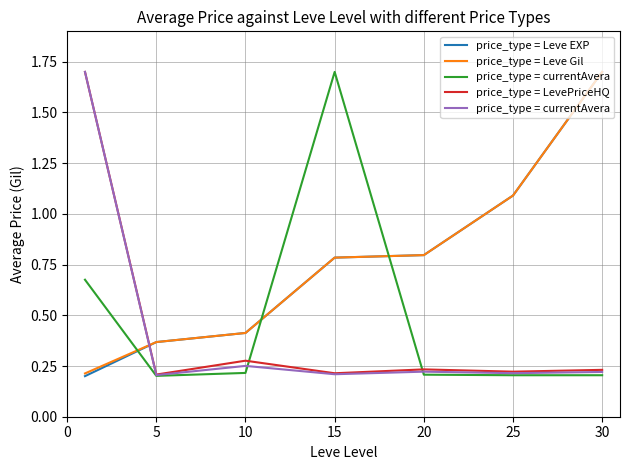

Which series has the largest total across all categories?

price_type = Leve Gil